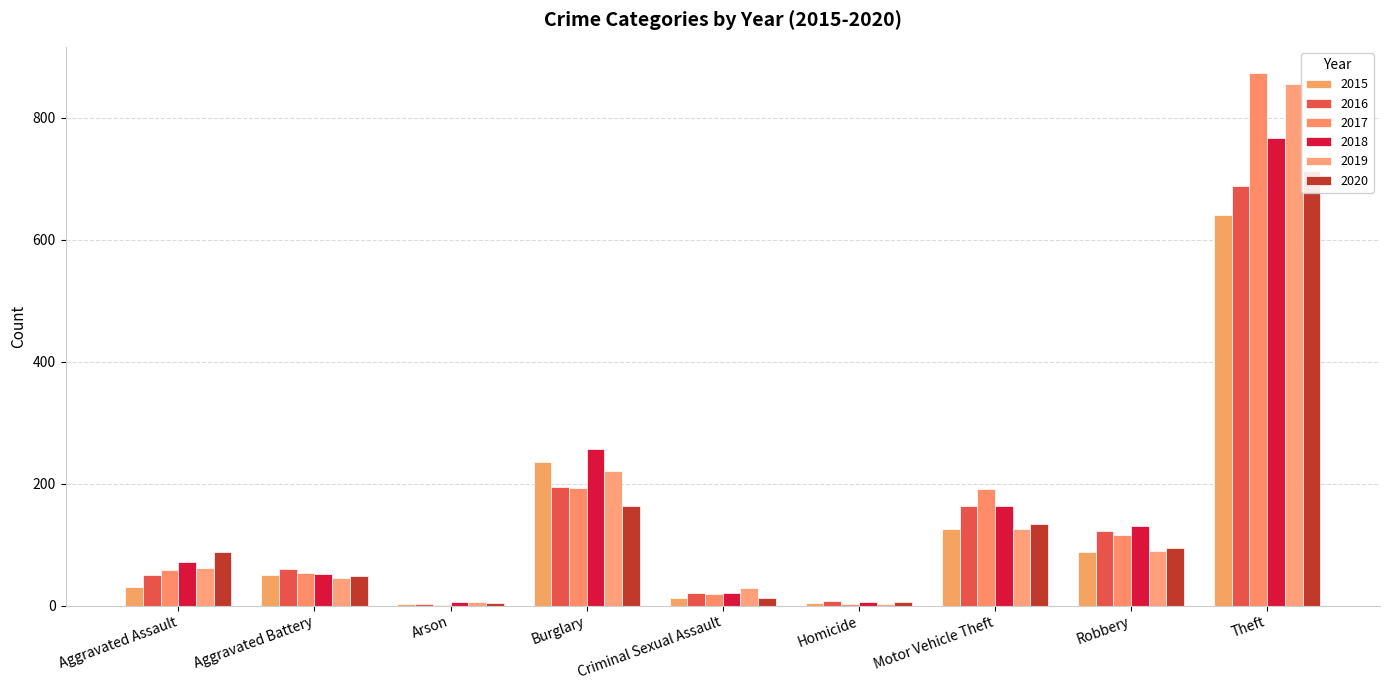

What is the label of the 2nd bar from the left?

Aggravated Battery